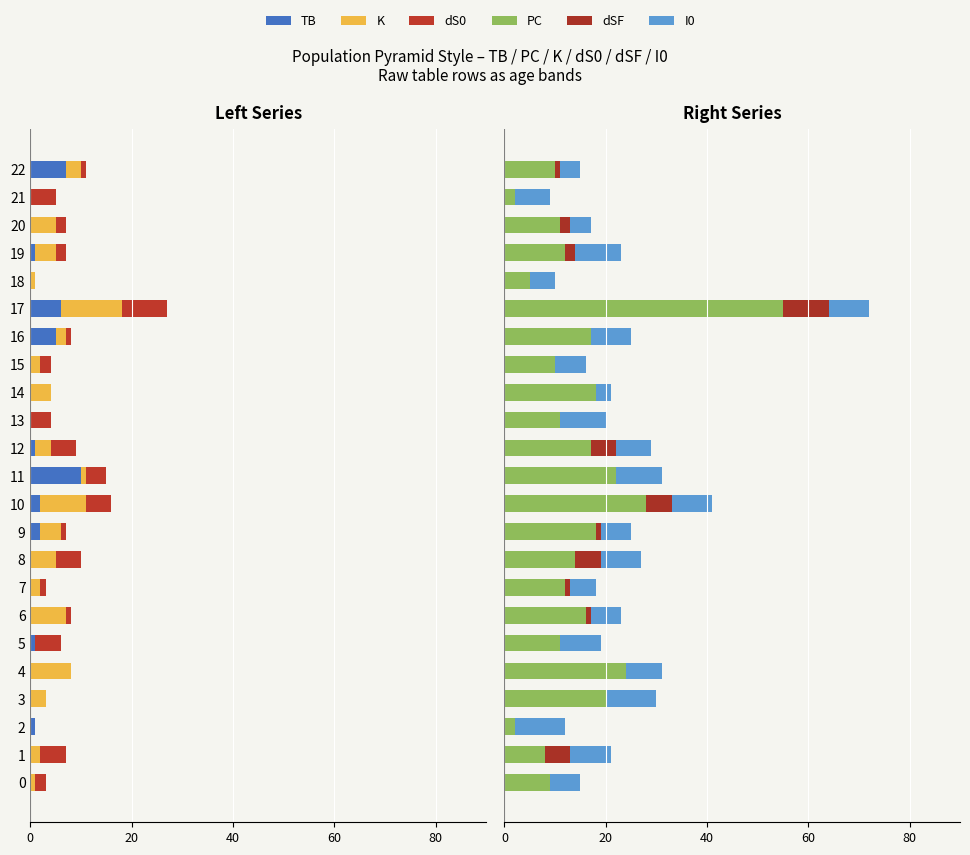

Which label corresponds to the largest value in the chart?

17